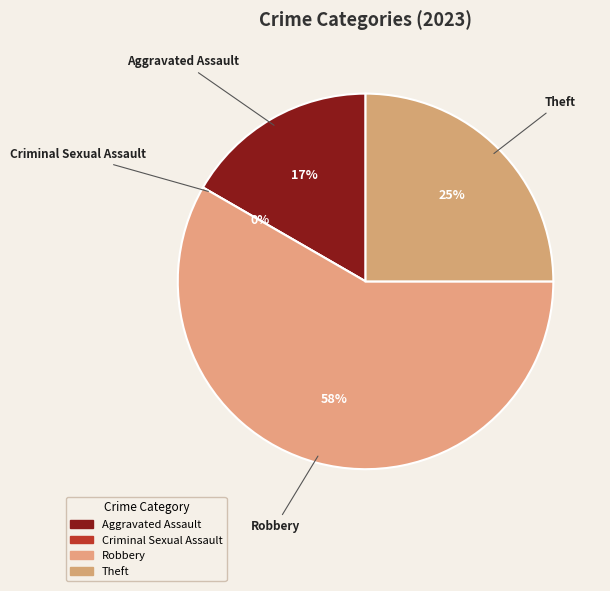

Which slice is the smallest?

Criminal Sexual Assault